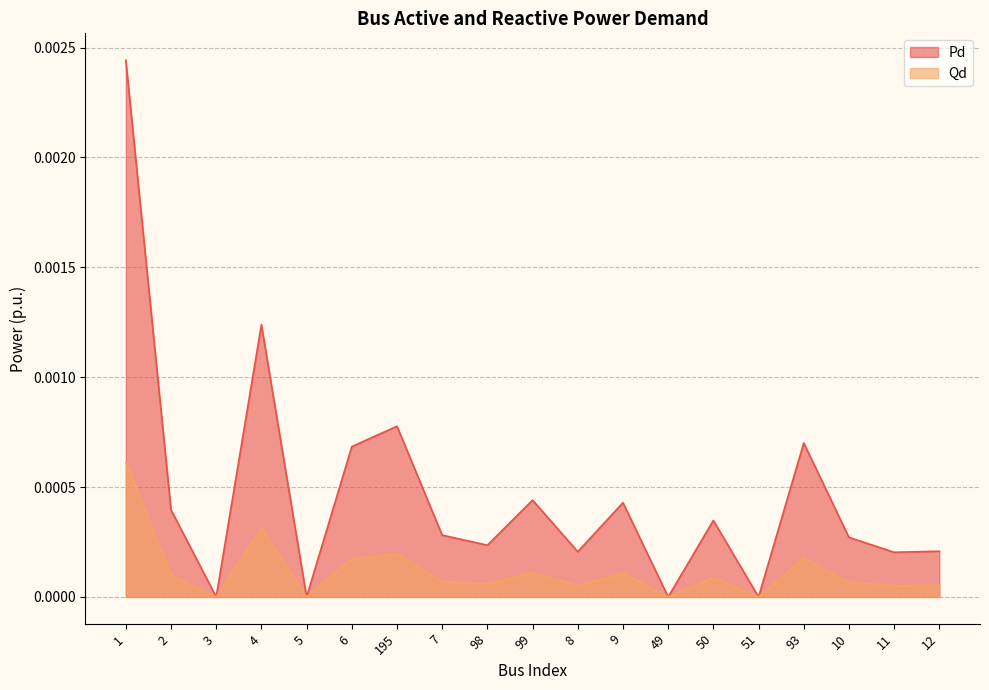

Which series has the largest range (max minus min)?

Pd